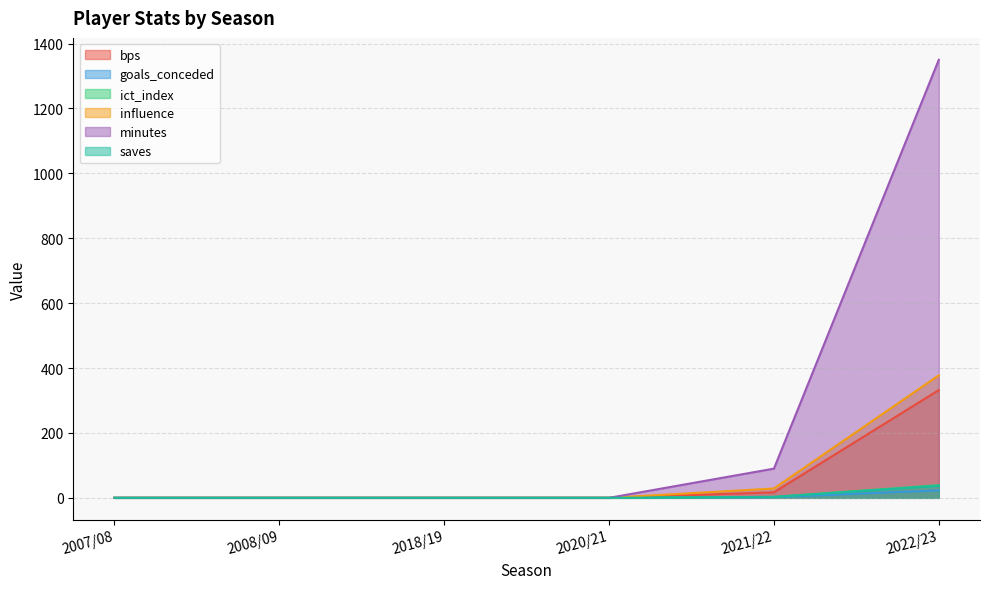

How many distinct data groups are displayed?

6